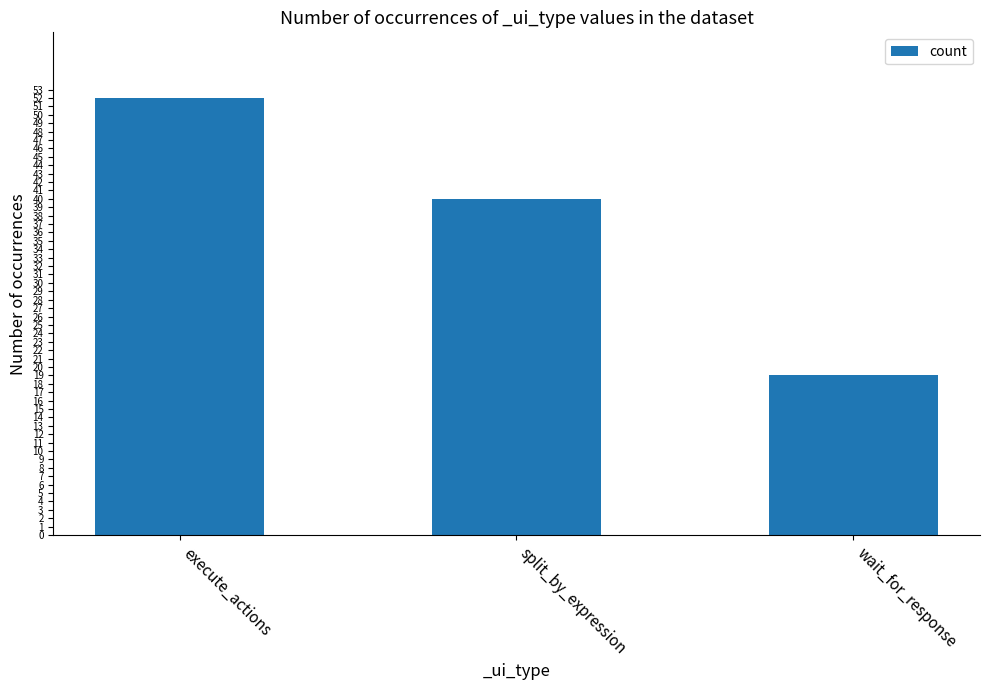

What is the sum of all values?

111